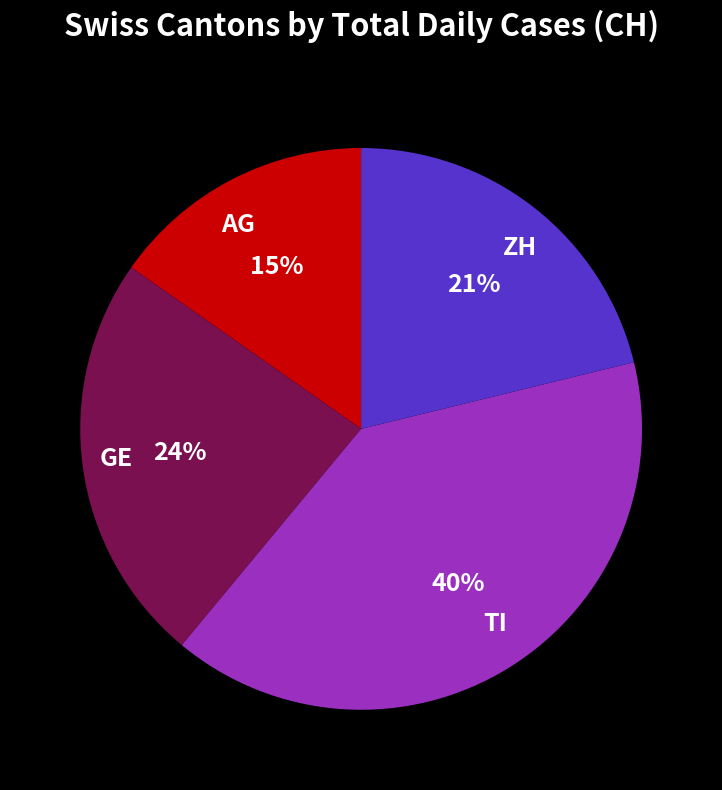

Which category has the biggest portion of the pie?

TI